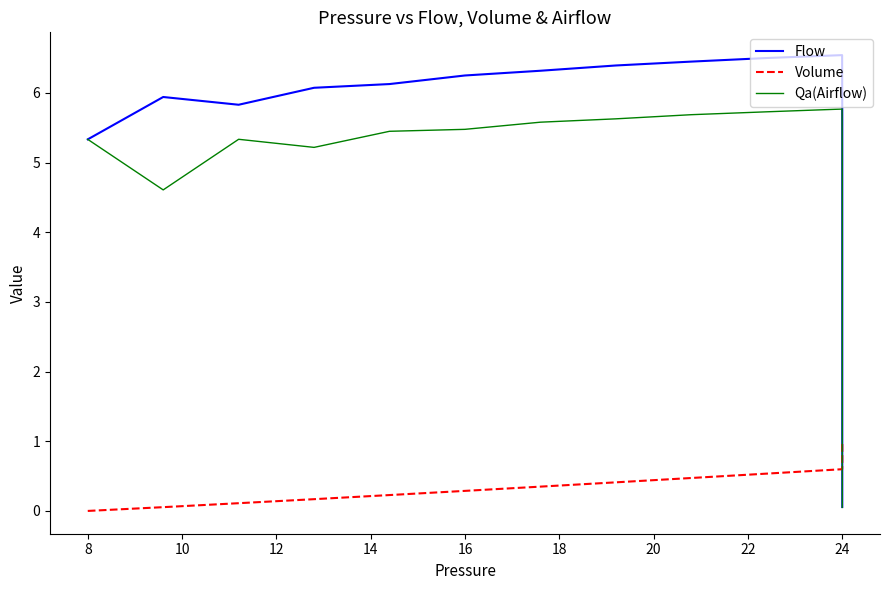

Between 22 and 37, which series saw the biggest shift?

Flow